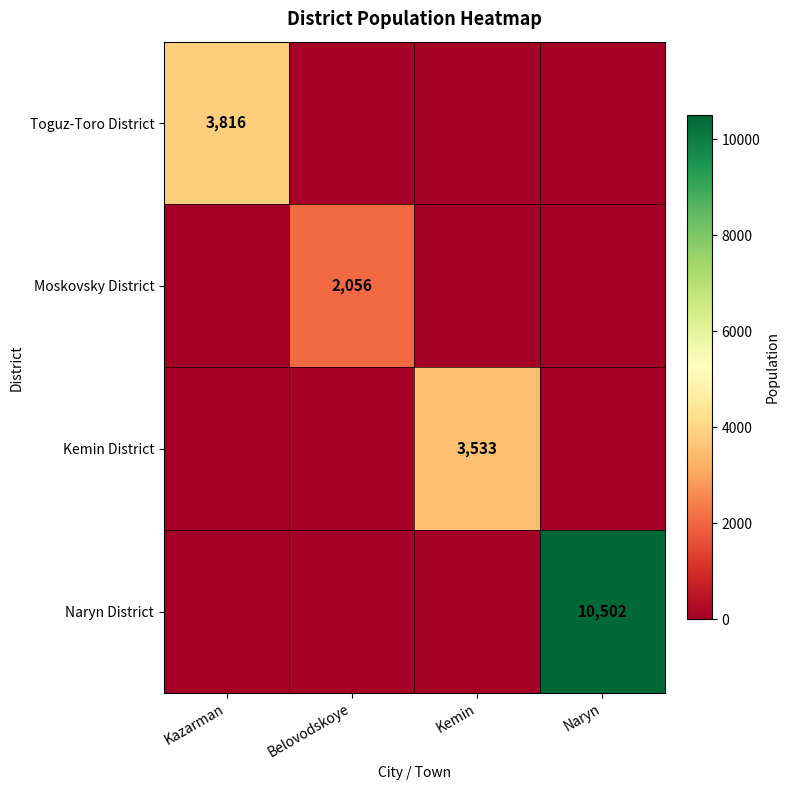

Between Belovodskoye and Naryn, which is larger?

Belovodskoye